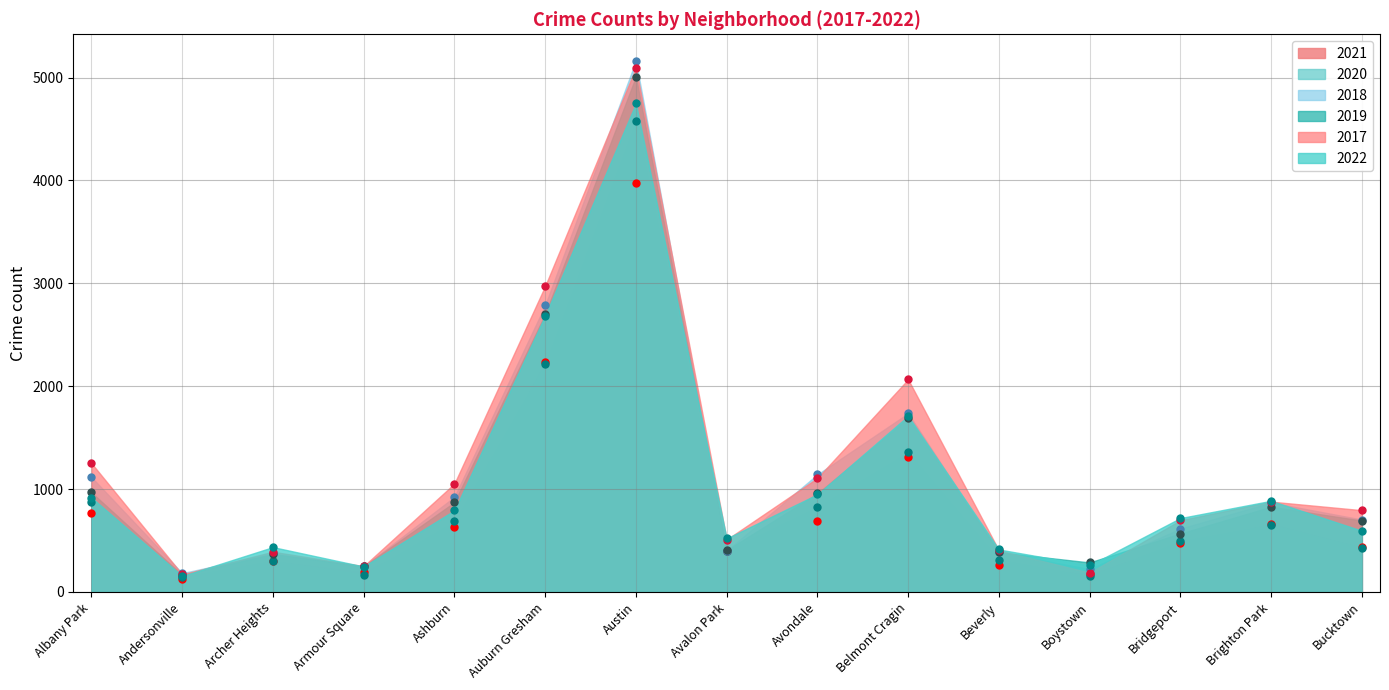

Is the value of 2020 at Austin greater than the value of 2021 at Boystown?

Yes